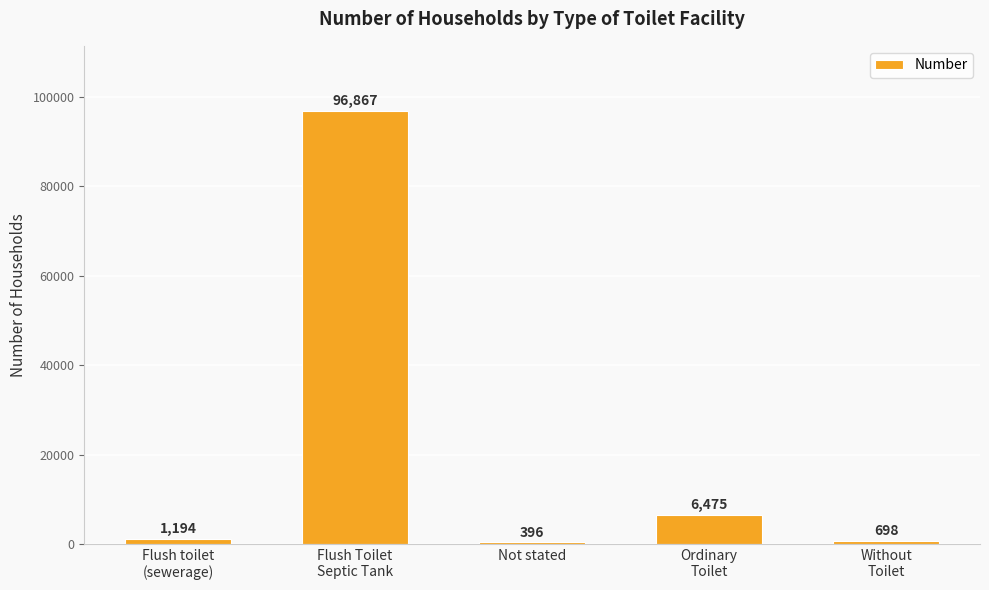

What is the greatest value displayed?

96867